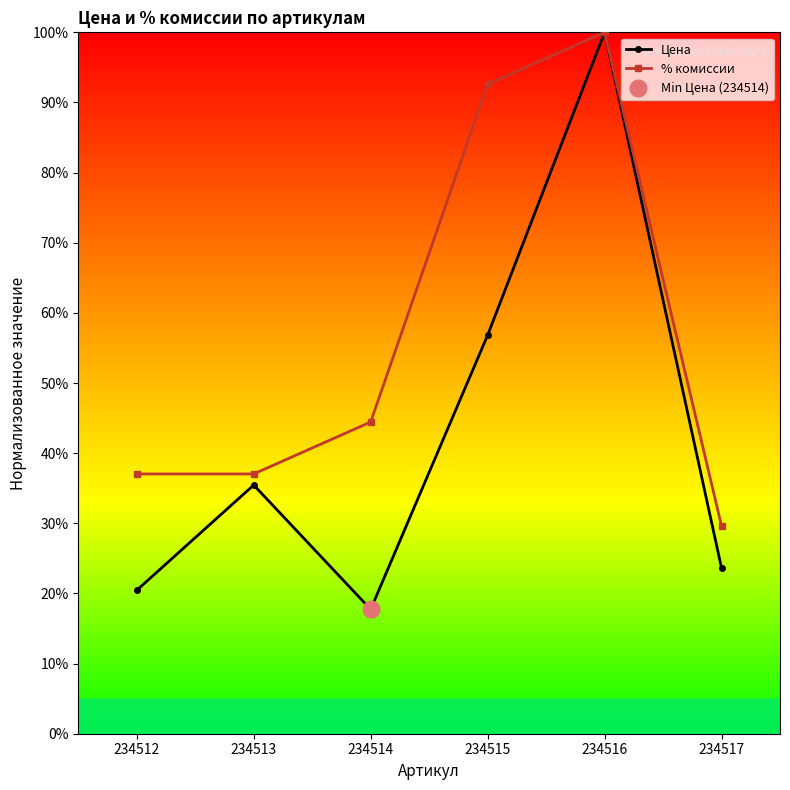

Reading left to right, list all the values displayed in this chart.

Цена: 20.5	35.5	17.7	56.8	100.0	23.6
% комиссии: 37.0	37.0	44.4	92.6	100.0	29.6